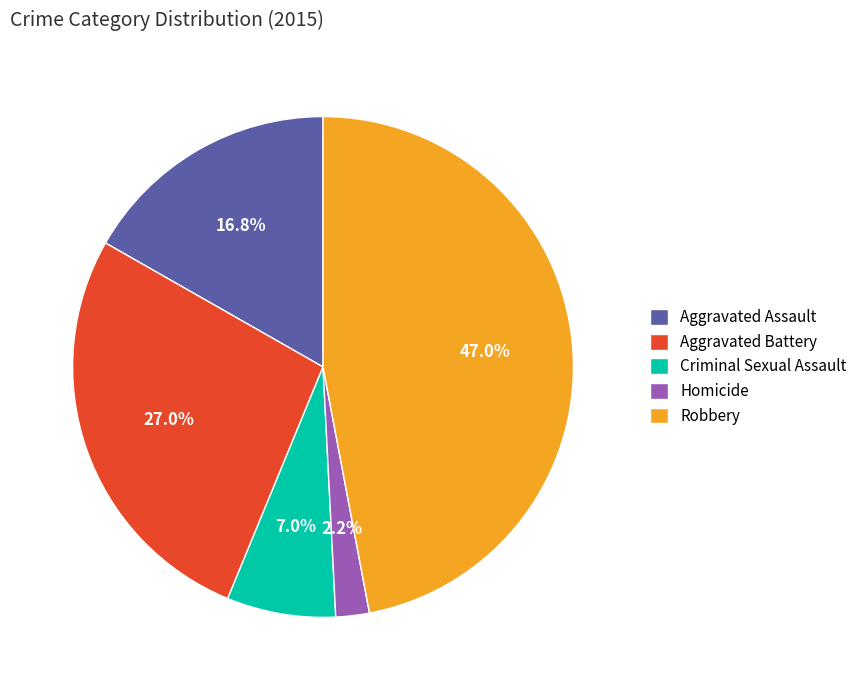

What percentage is the Criminal Sexual Assault slice, to the nearest percent?

7%